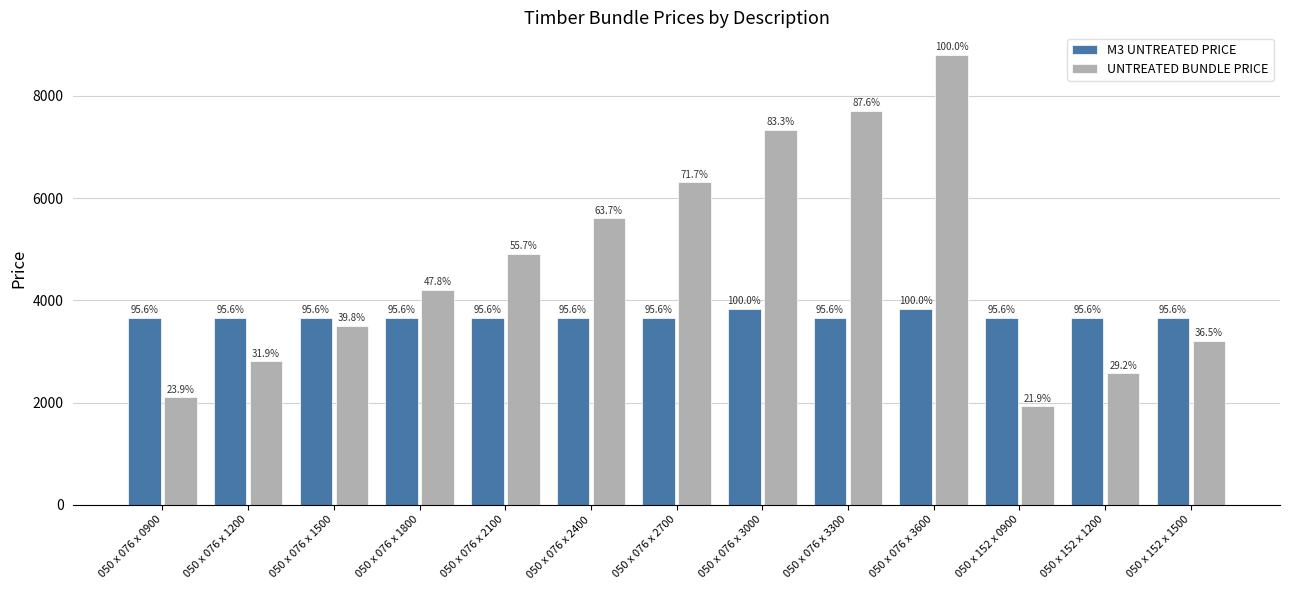

What is the average value of the UNTREATED BUNDLE PRICE series?

4692.2